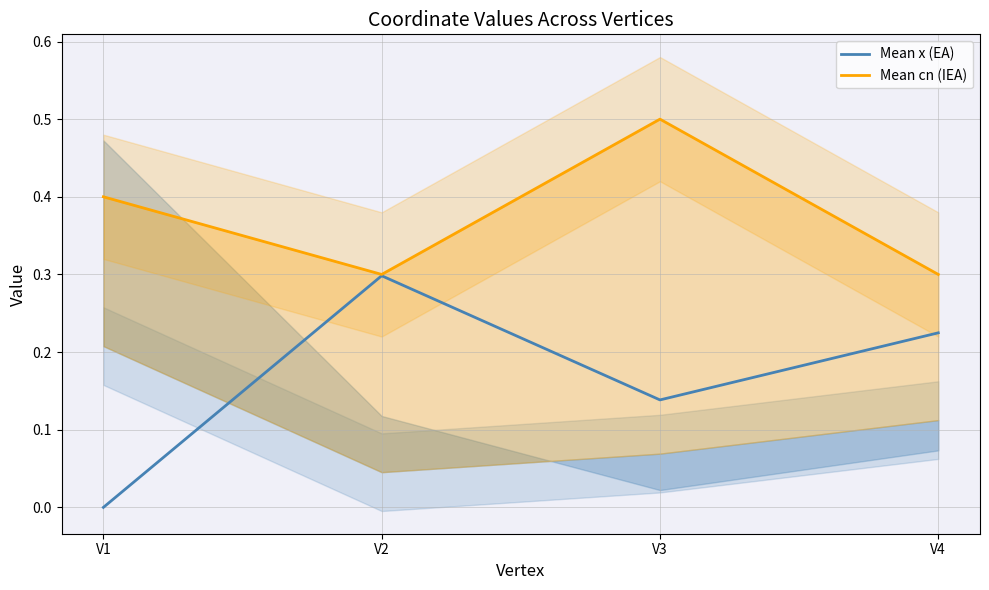

Reading left to right, what are all the values shown in this chart?

Mean x (EA): 0.0	0.3	0.1	0.2
Mean cn (IEA): 0.4	0.3	0.5	0.3